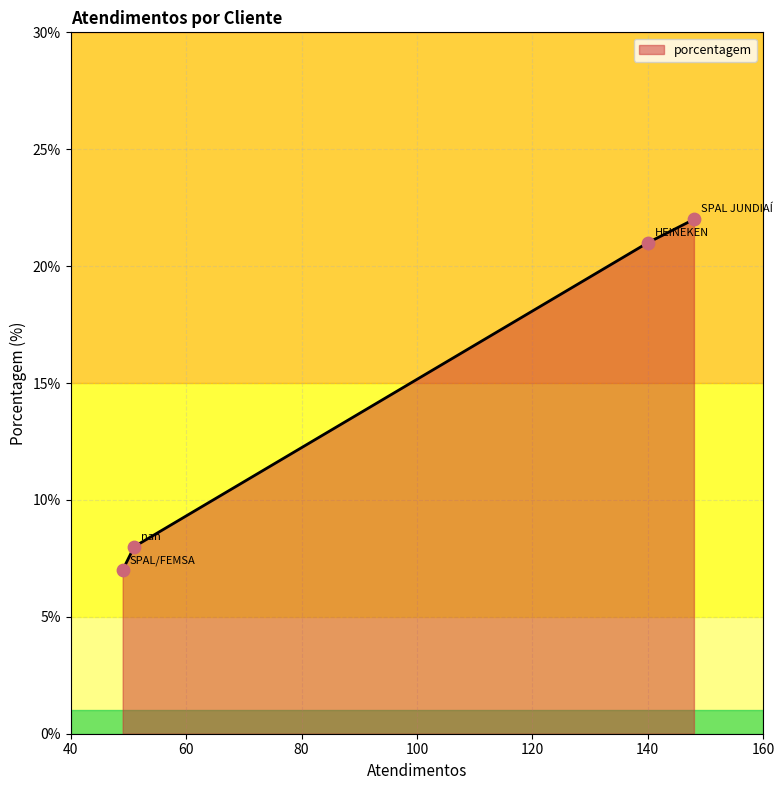

What is the difference between the maximum and minimum values?

15